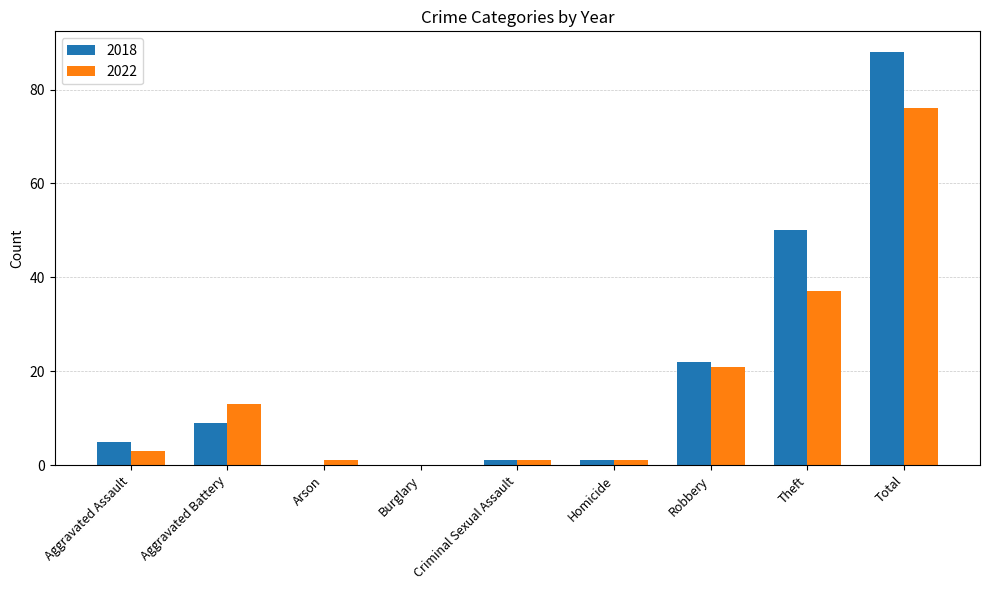

What value does the 2022 series have at Arson?

1